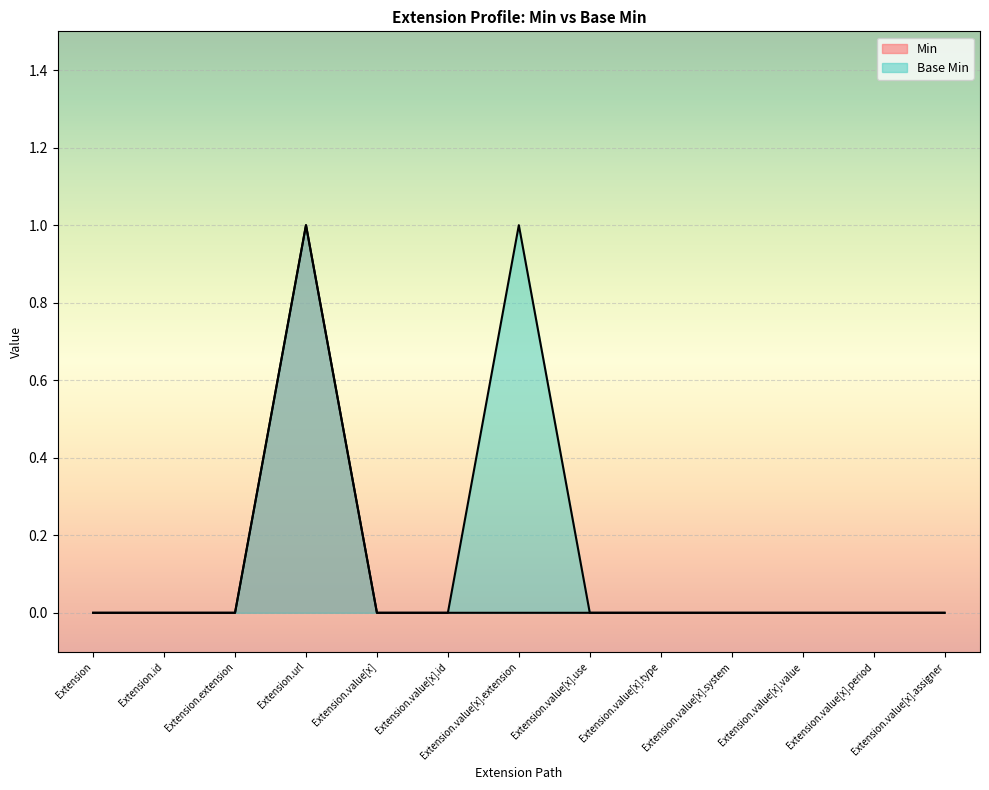

Between Extension.value[x] and Extension.value[x].id, which series saw the biggest shift?

Min